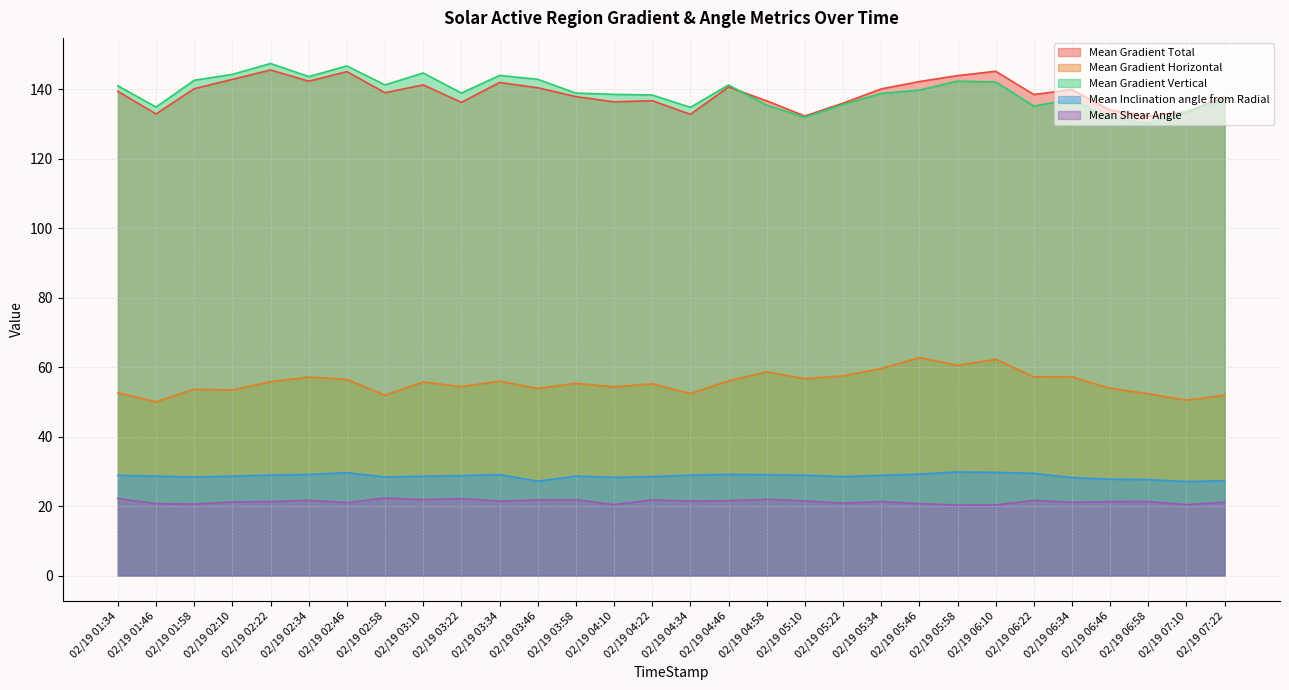

How many series are shown in this chart?

5